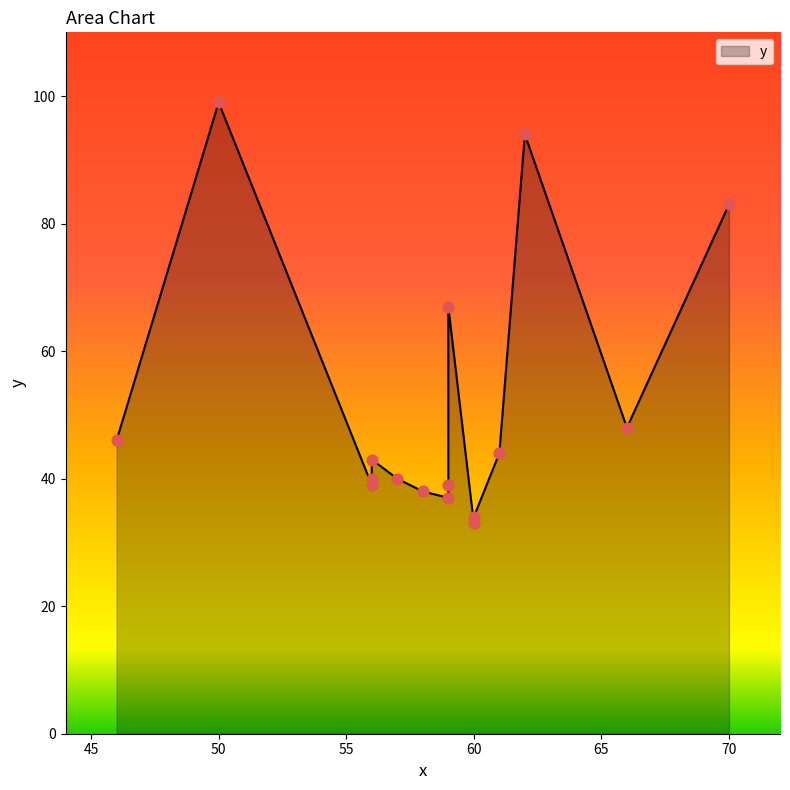

What is the change in value from 56 to 59?

-6